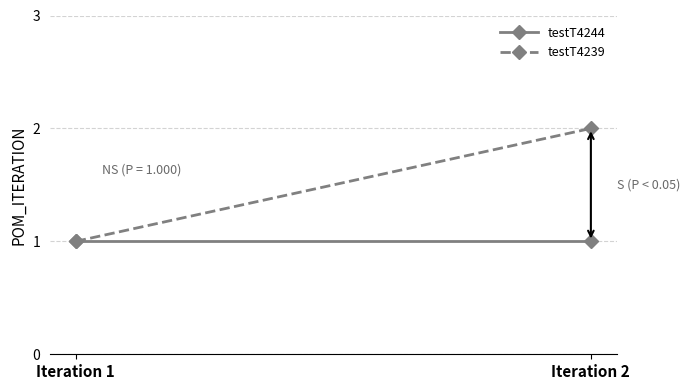

What is the difference between the maximum and minimum values in the testT4239 series?

1